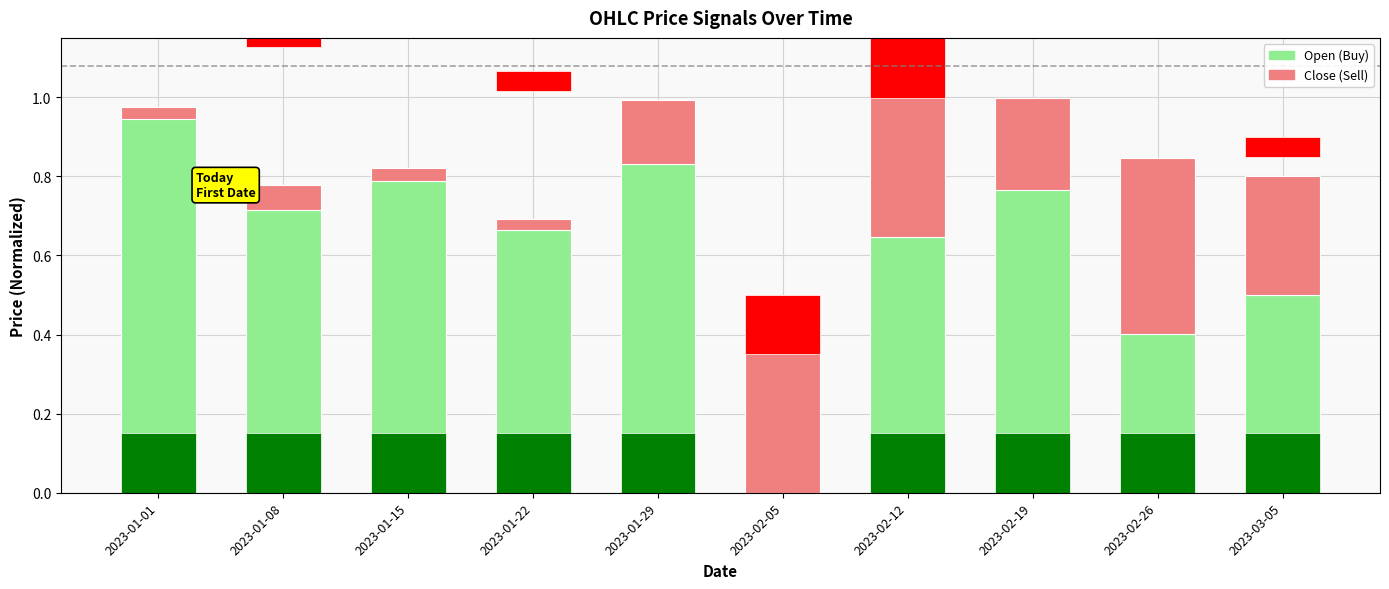

Is the value of Close (Sell) at 2023-02-26 greater than the value of Open (Buy) at 2023-01-22?

No